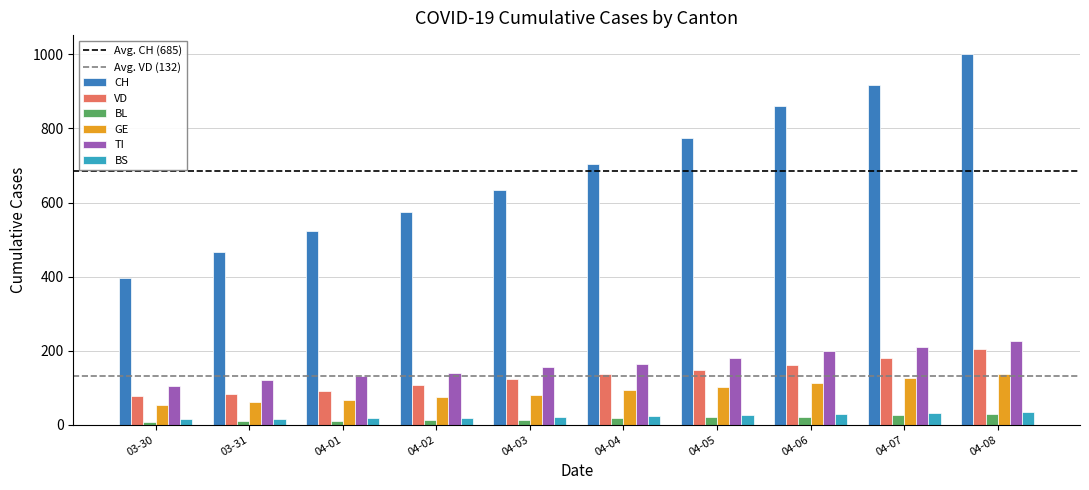

Which series changed the most between 04-02 and 04-08?

CH